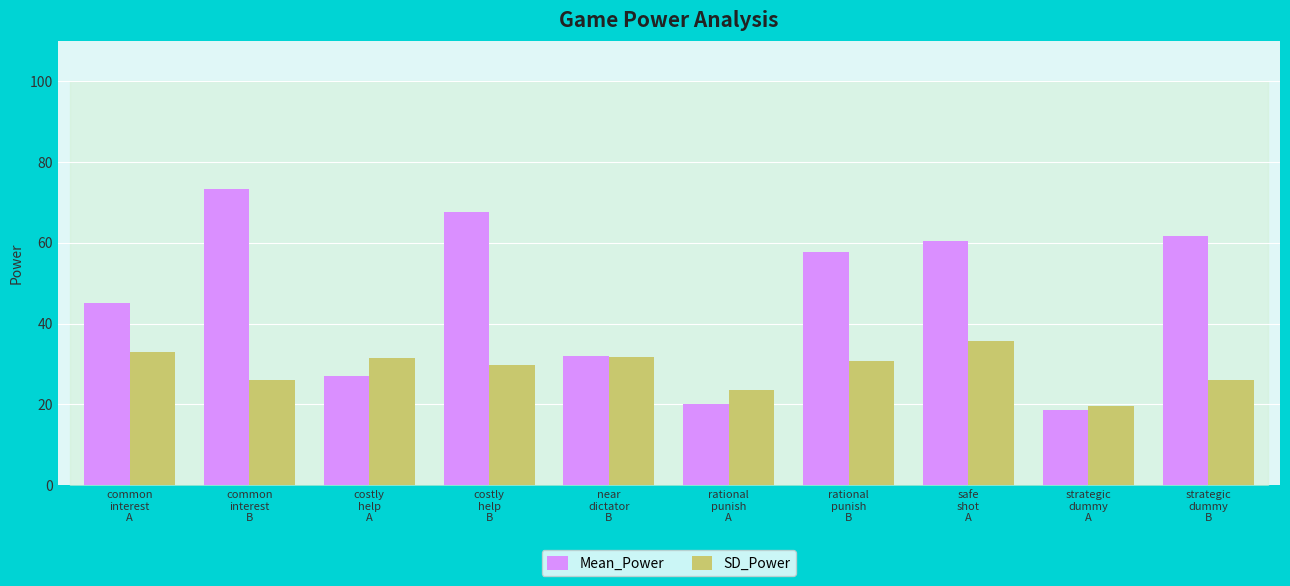

List the series in order of their overall mean, highest first.

Mean_Power, SD_Power